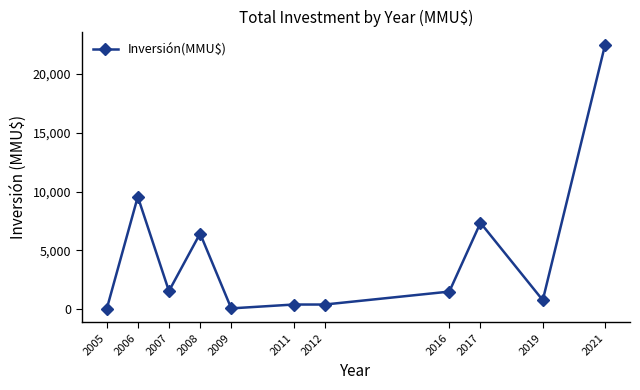

Between 2021 and 2009, which is larger?

2021